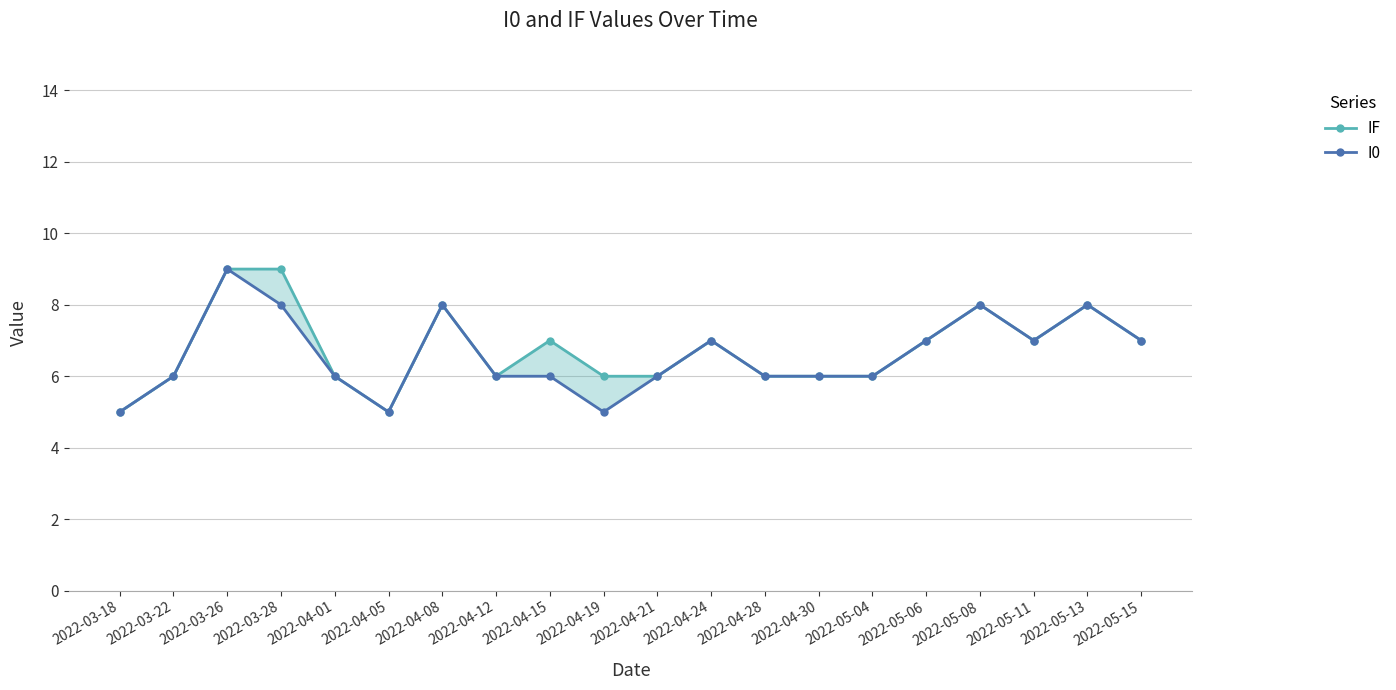

What is the value of the IF point at the 1st from the left?

5